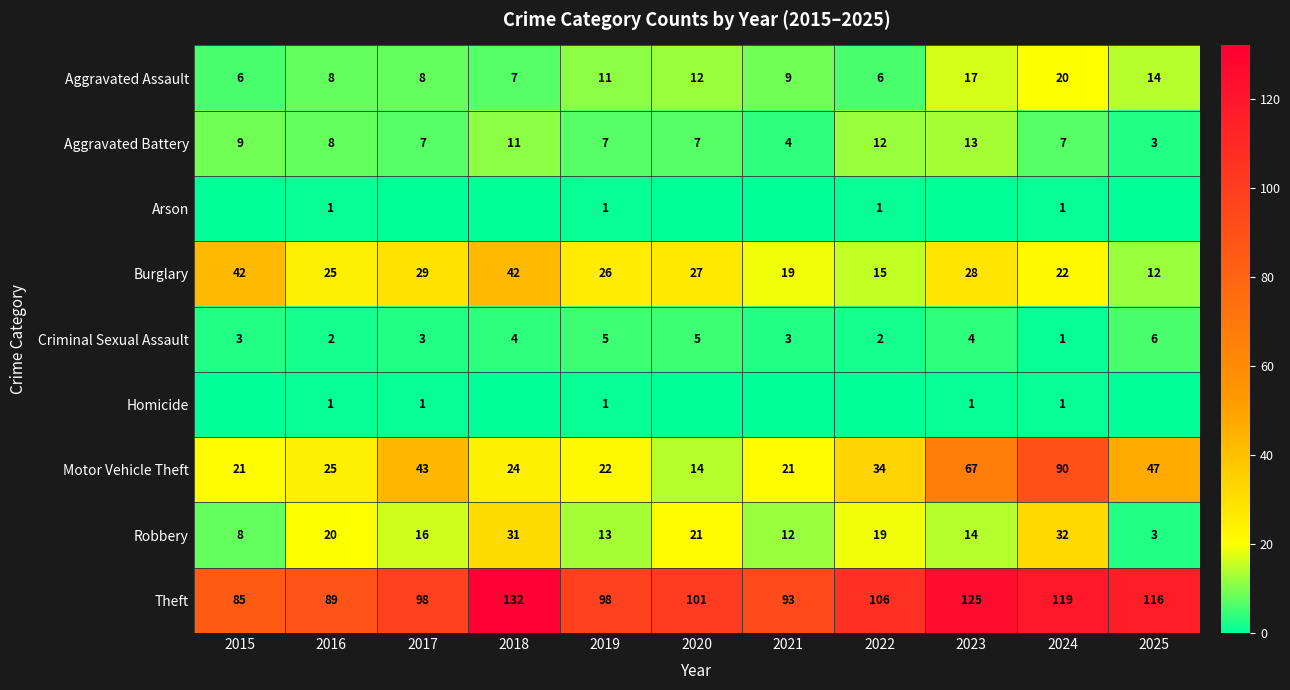

Which category has the lowest value across all series?

2015